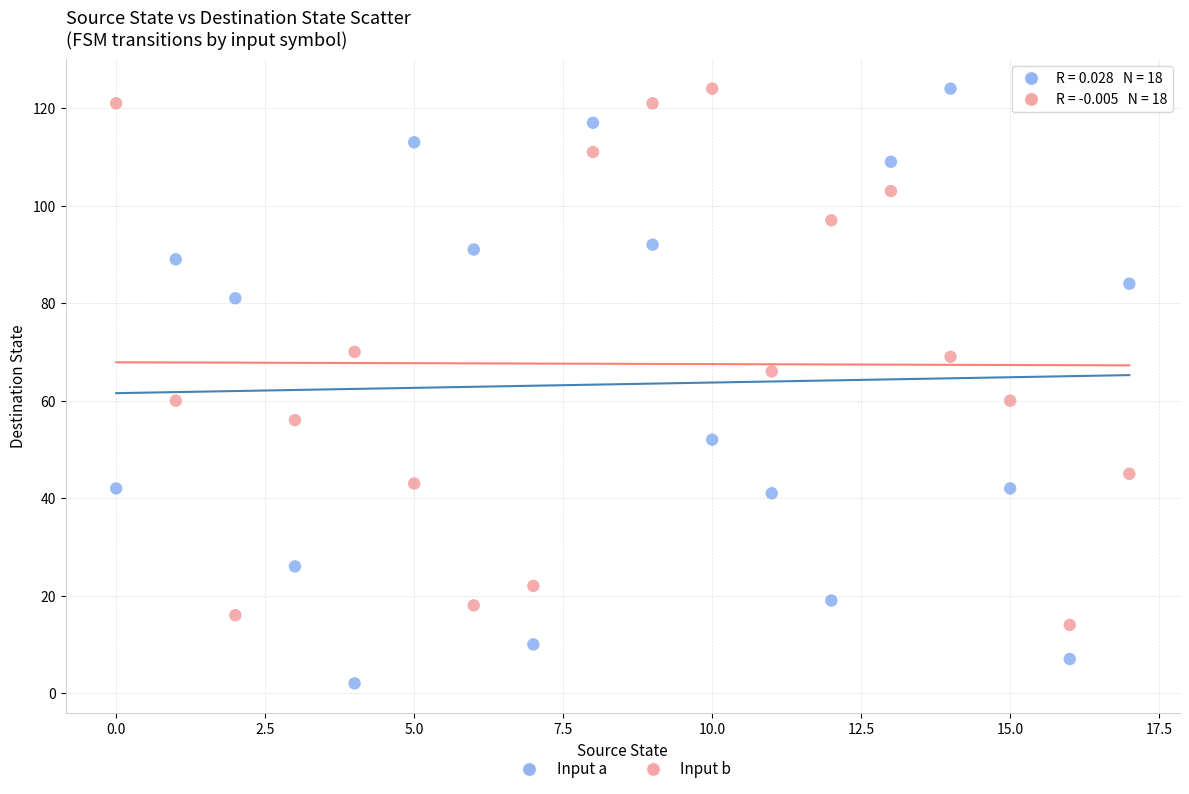

Across all data points, what is the range of Y values (max minus min)?

122